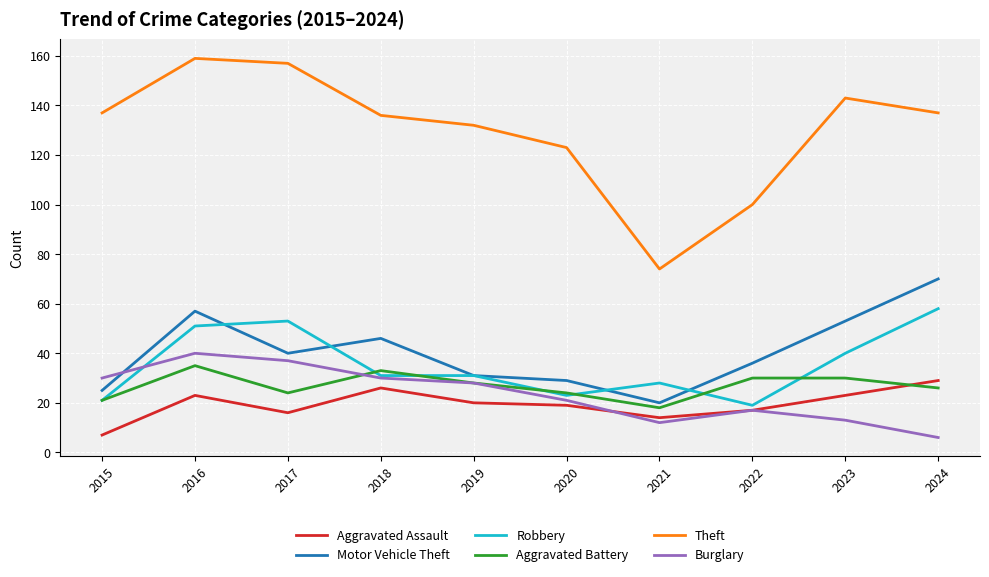

The Theft series shows 74 at 2021. True or false?

True